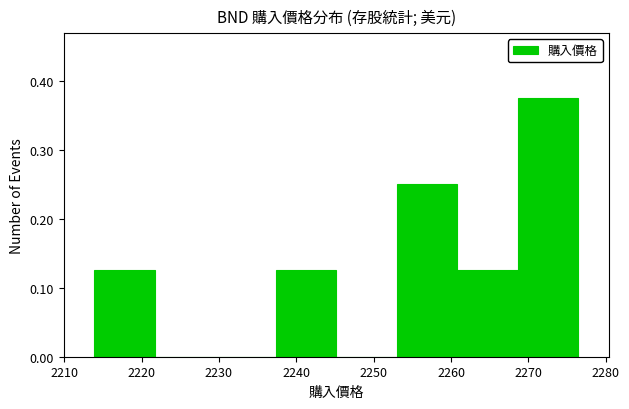

How tall is the bar that spans 2269 to 2276 on the x-axis? Neither the bar edges nor the heights are printed on the chart, so give them approximately, as read against the axes.

0.38